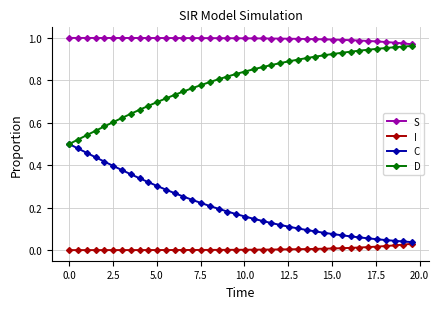

True or false: D and I cross at least once.

False